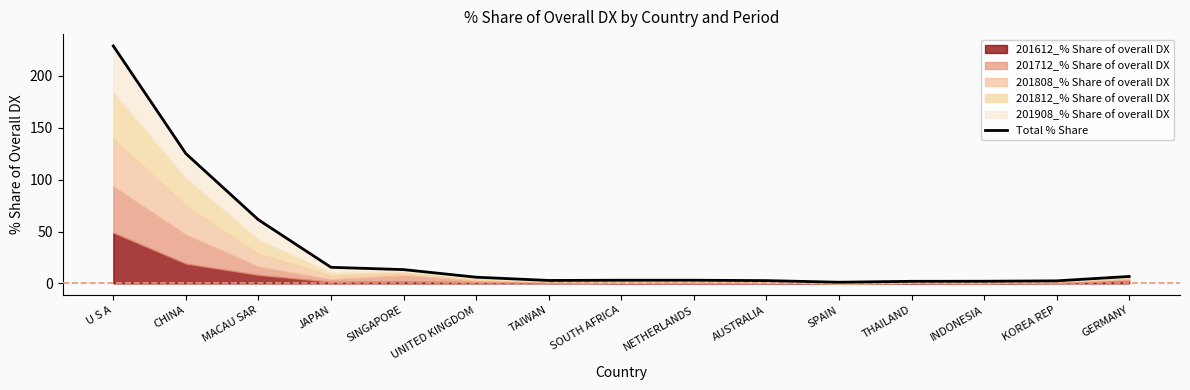

Where does the data first go above 3?

U S A